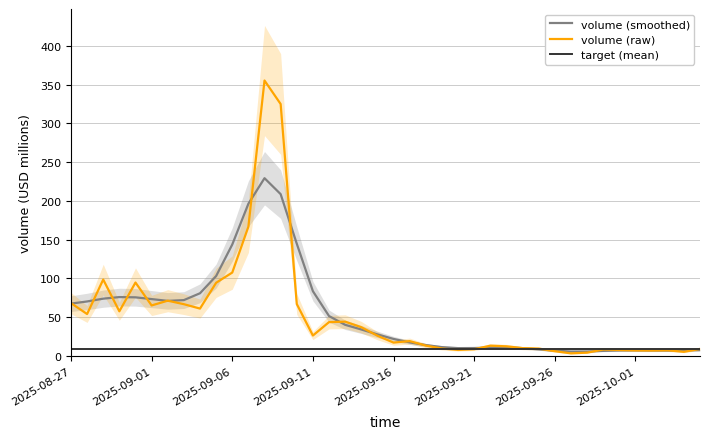

What is the spread (max minus min) of values at 16?

42.2